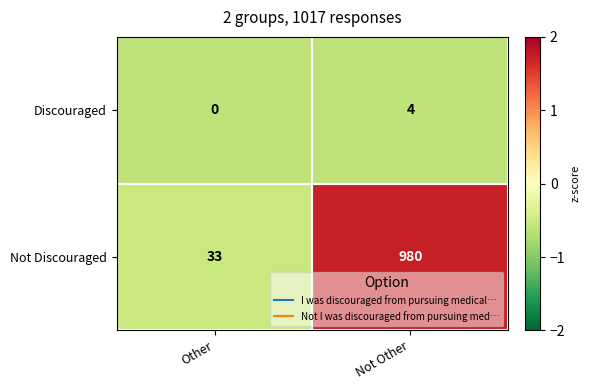

Which label corresponds to the largest value in the chart?

Not Other